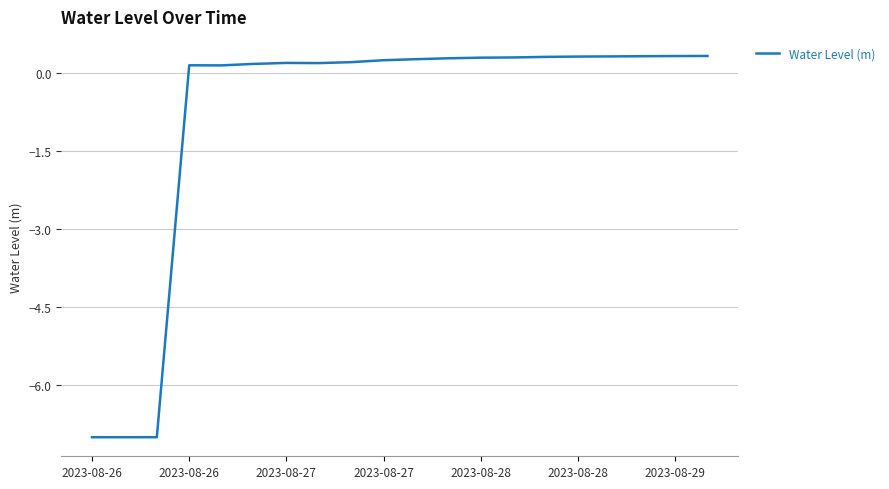

What is the difference between the maximum and minimum values?

7.3